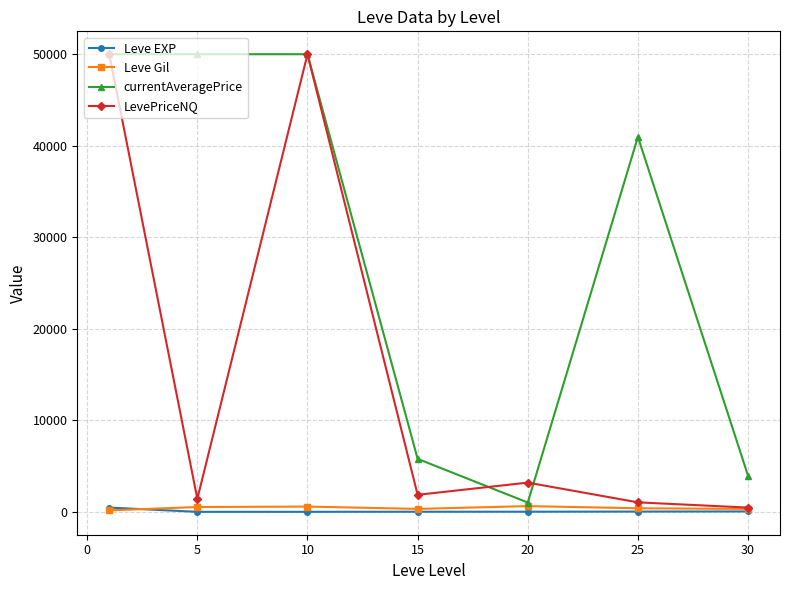

What is the minimum value for Leve EXP?

2.3